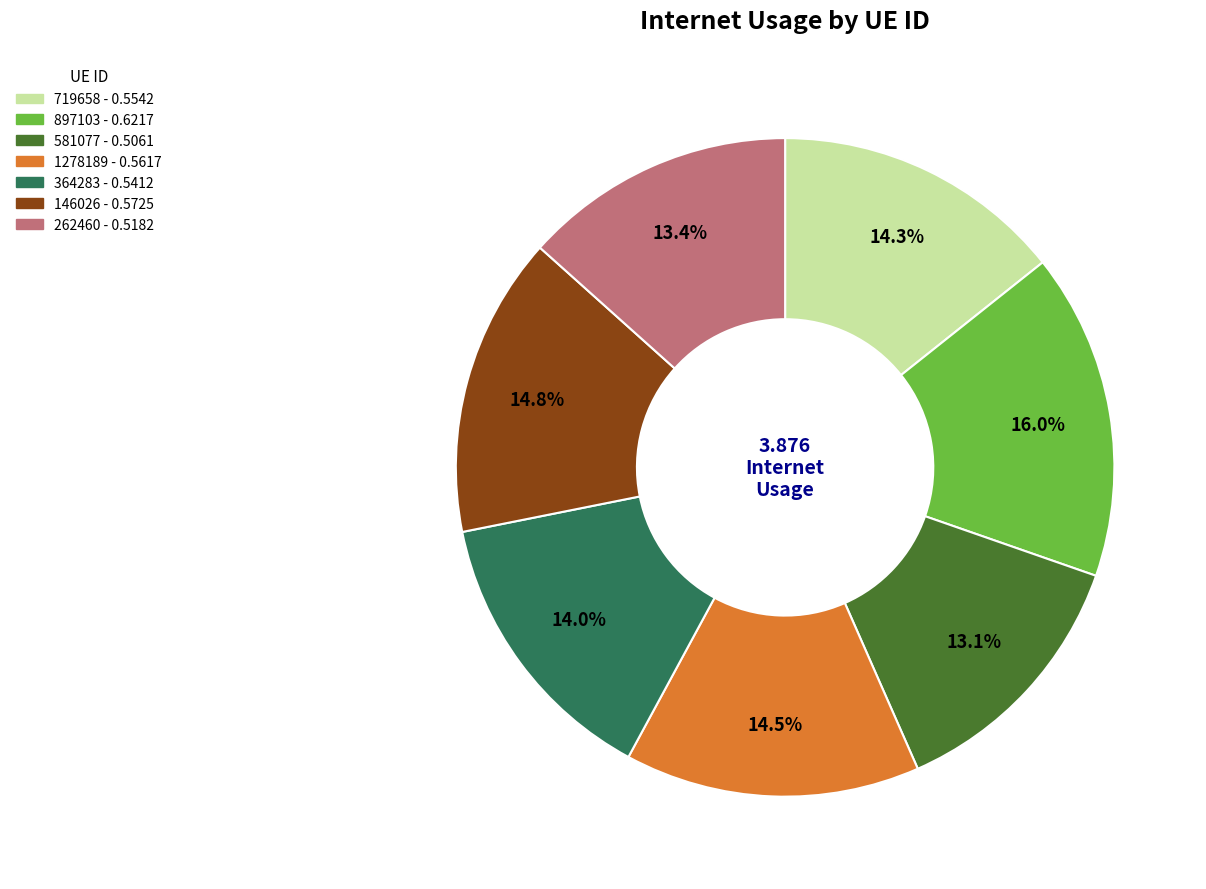

To the nearest percent, what is the combined percentage of 719658 and 897103?

30%